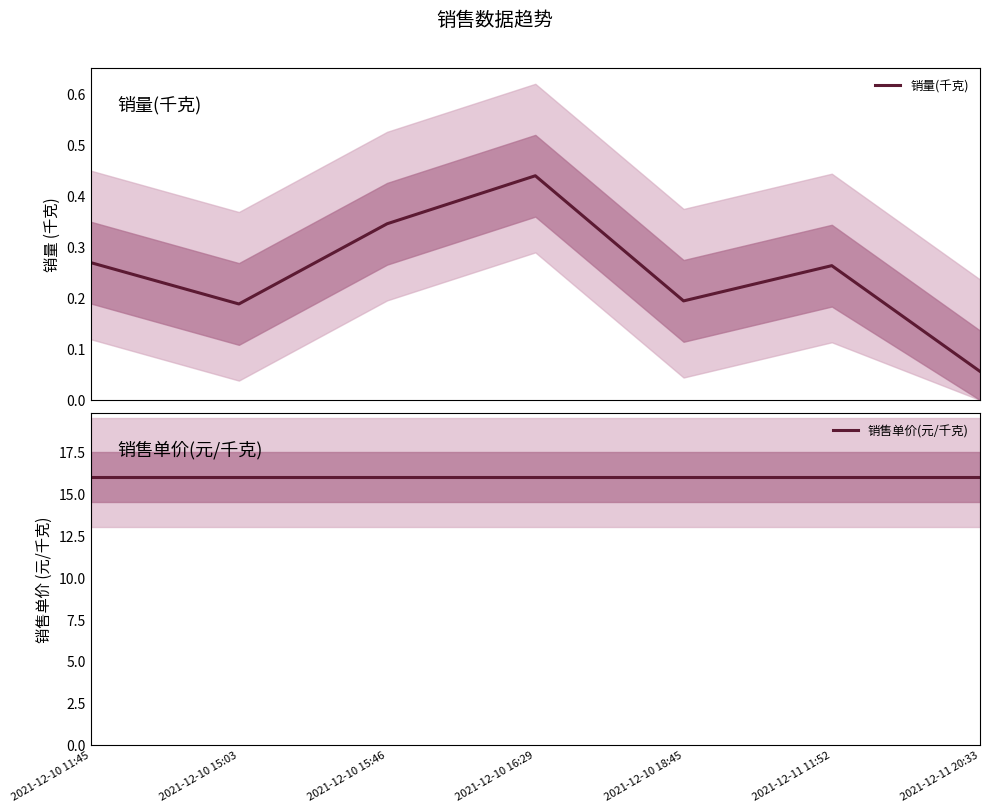

The value of 销量(千克) at 2021-12-10 16:29 is 0.4. True or false?

True